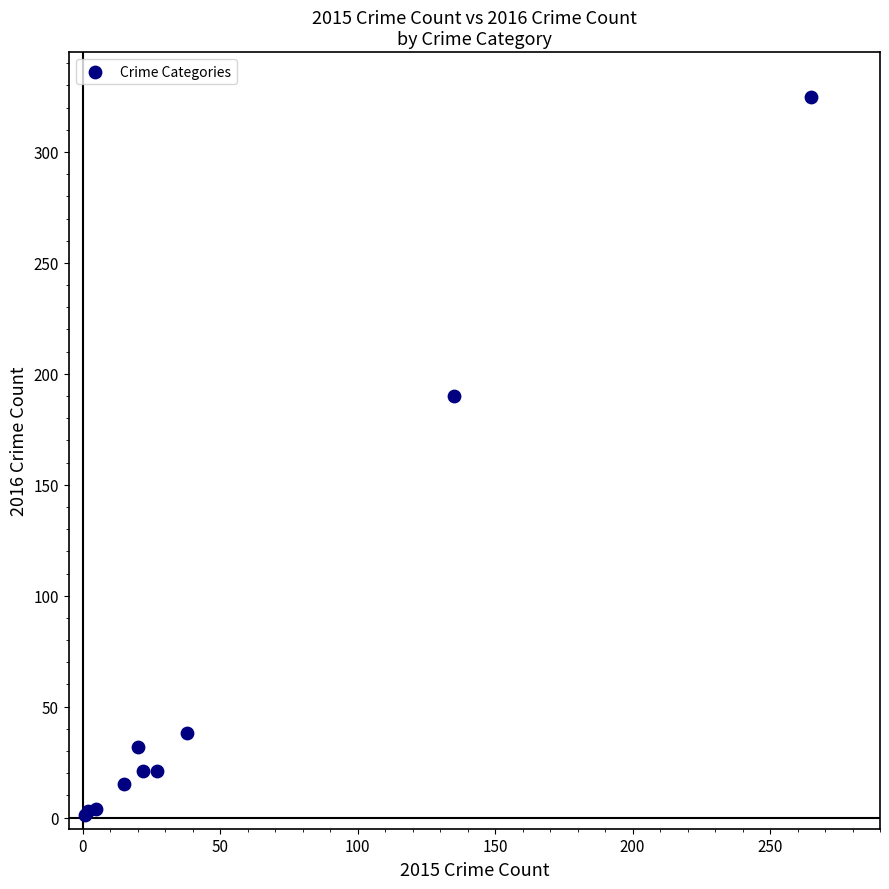

What Y value in the scatter plot is closest to 163?

190